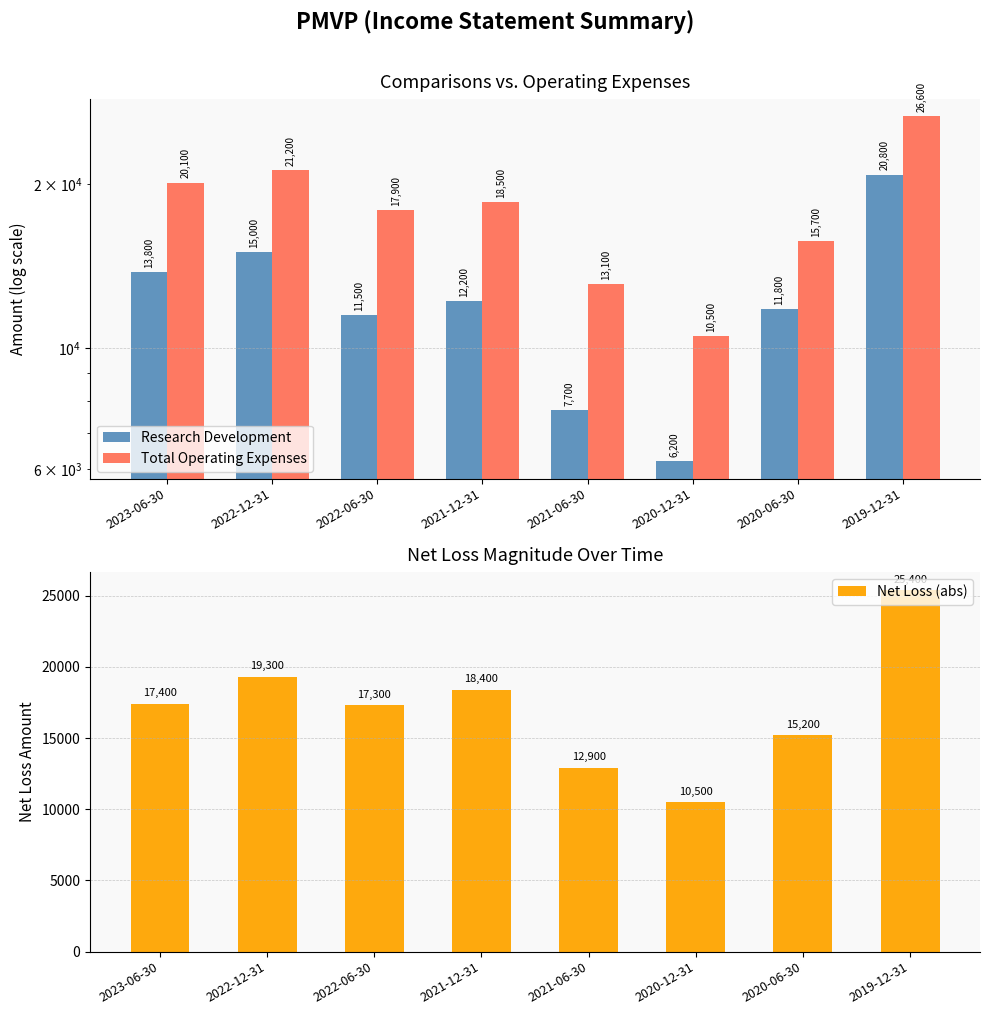

What is the approximate value of Research Development at 2022-06-30, to the nearest 10?

11500